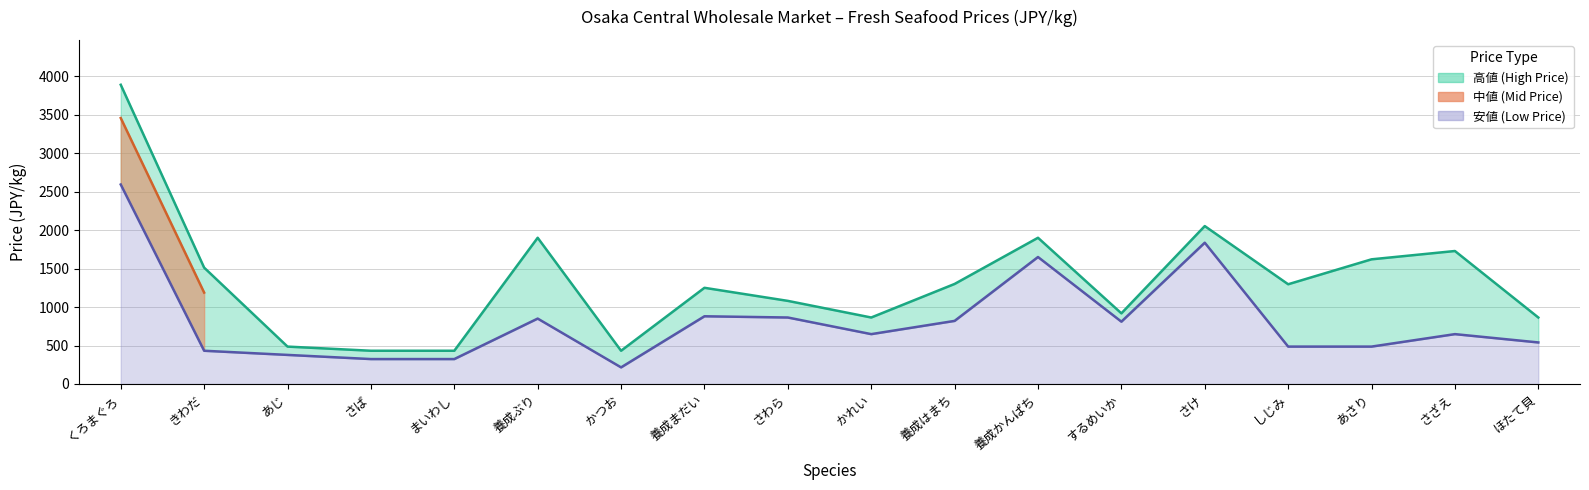

What is the sum of the 安値 (Low Price) values at かれい and きわだ?

1080